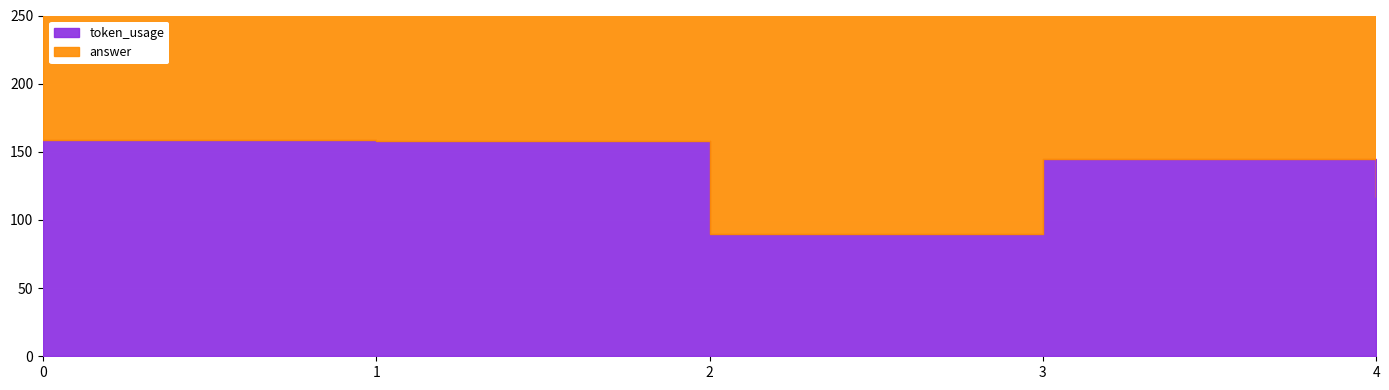

Reading right to left, what are all the values shown in this chart?

token_usage: 4=117	3=145	2=90	1=158	0=159
answer: 4=230	3=230	2=230	1=230	0=230